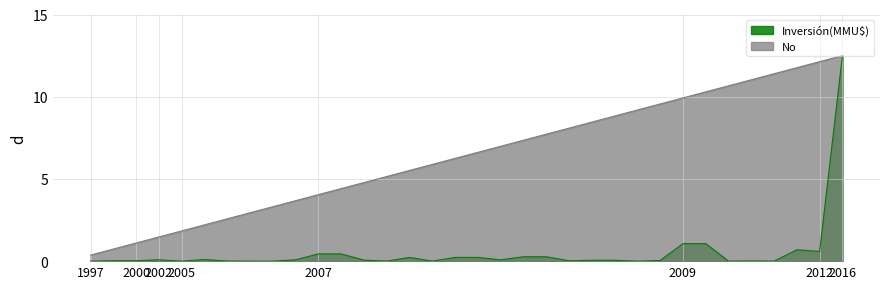

List the series in order of their peak value, lowest first.

Inversión(MMU$), No